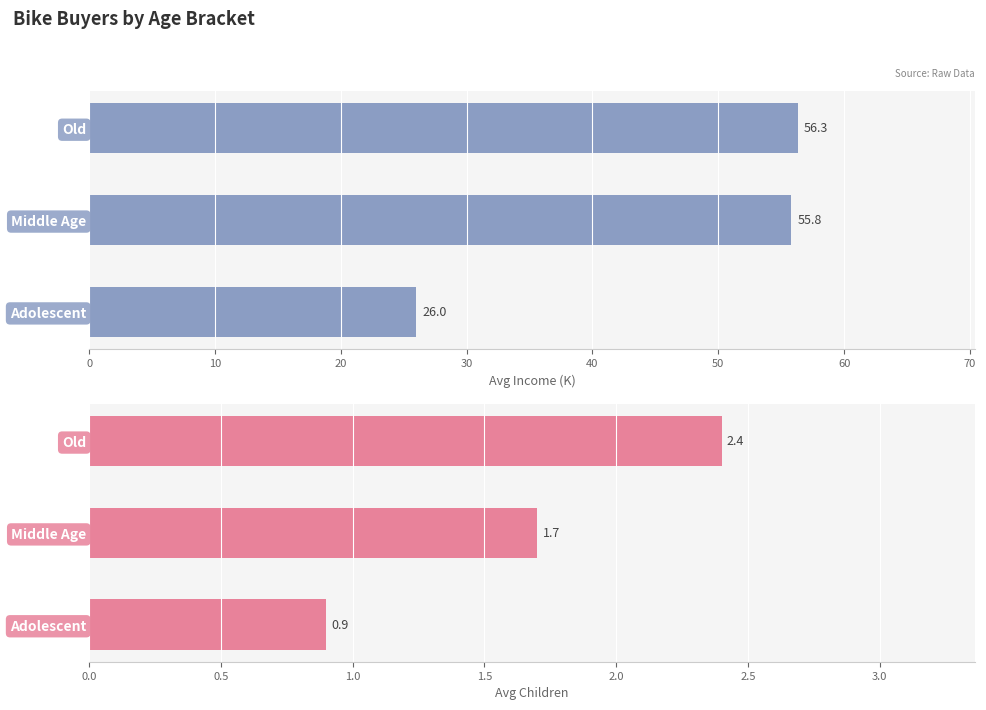

Reading left to right, list all the values displayed in this chart.

Avg Income (K): 26.0	55.8	56.3
Avg Children: 0.9	1.7	2.4